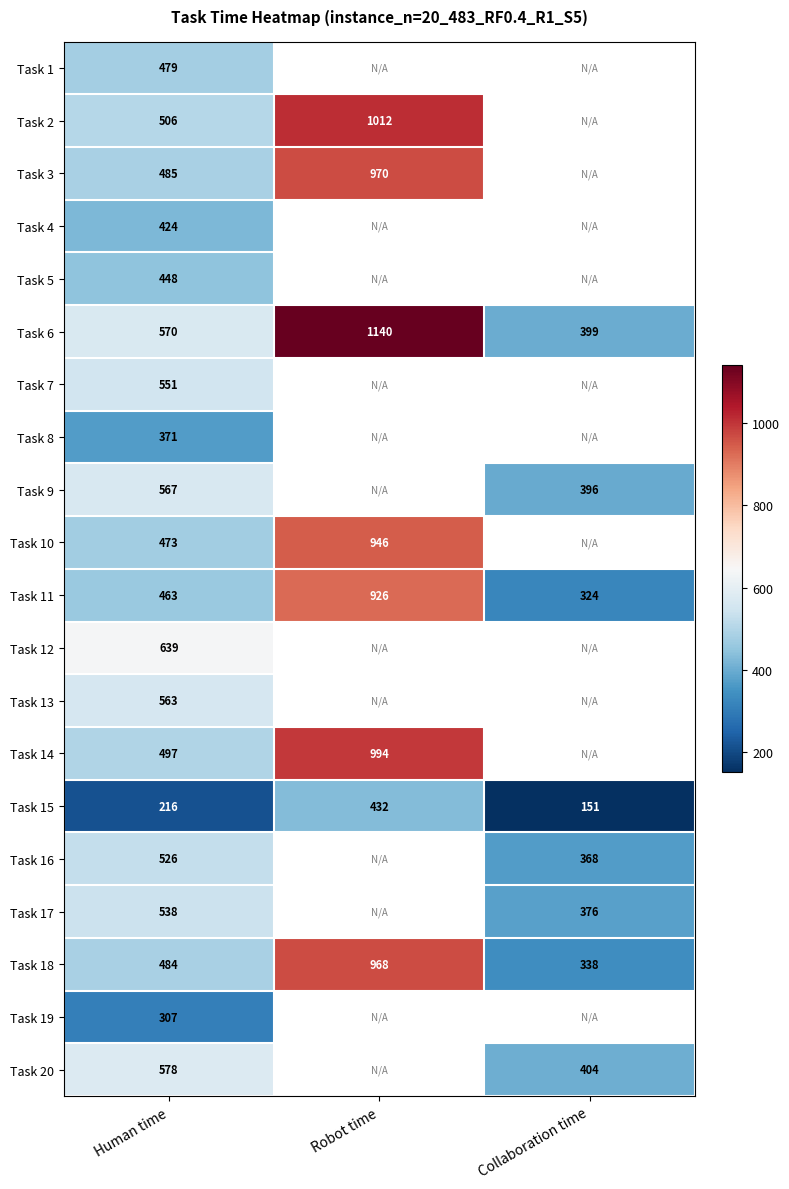

What is the maximum value for Task 15?

432